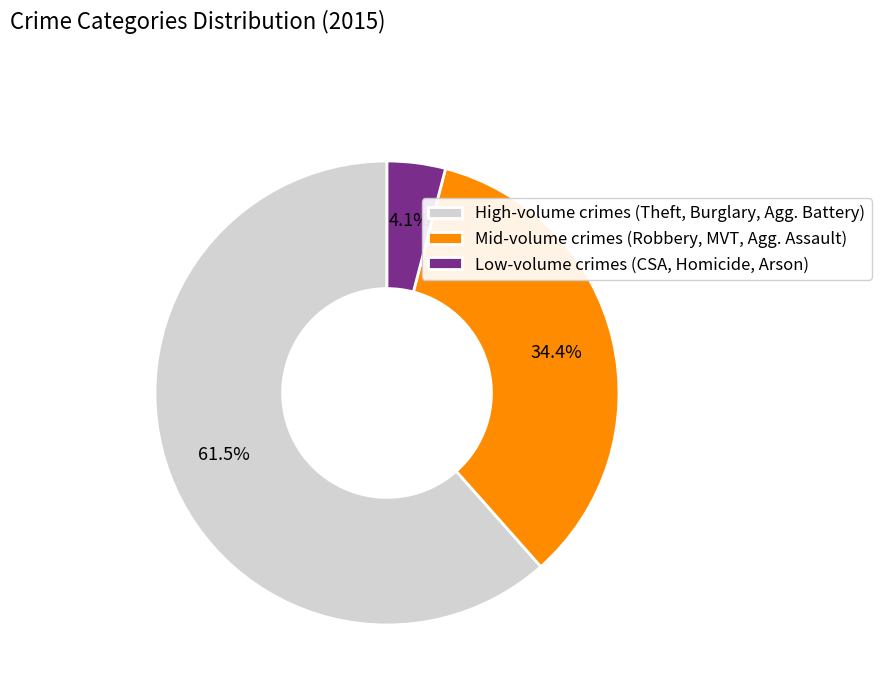

How many slices are in this pie chart?

3